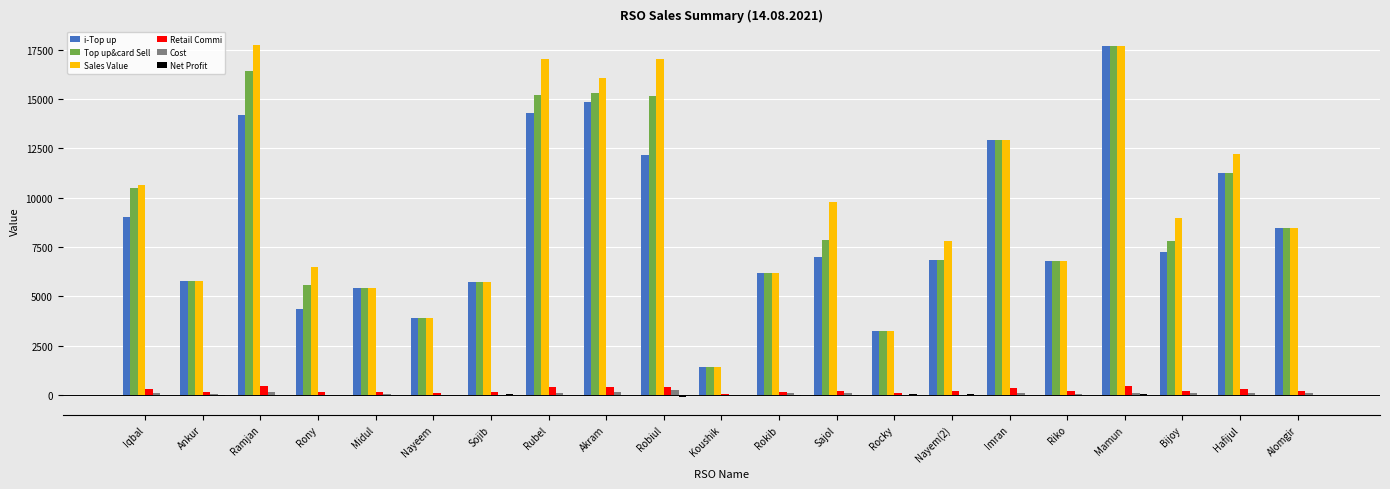

Are the bars grouped side by side (vs. stacked)?

Yes